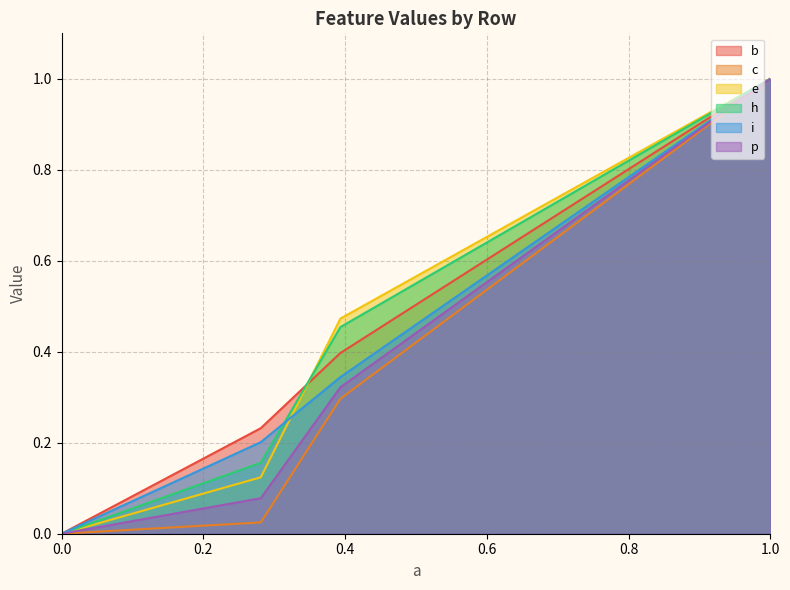

Which series has the widest spread of values?

c